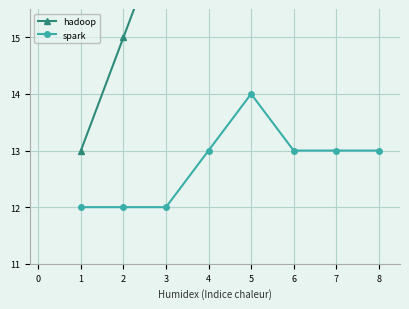

True or false: spark has a value of 13 at 7.

True